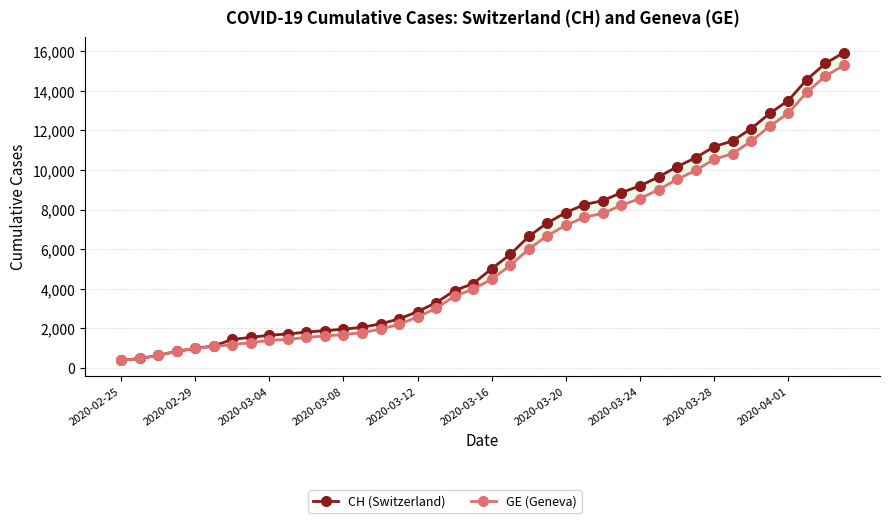

What position from the left is 2020-03-04?

3